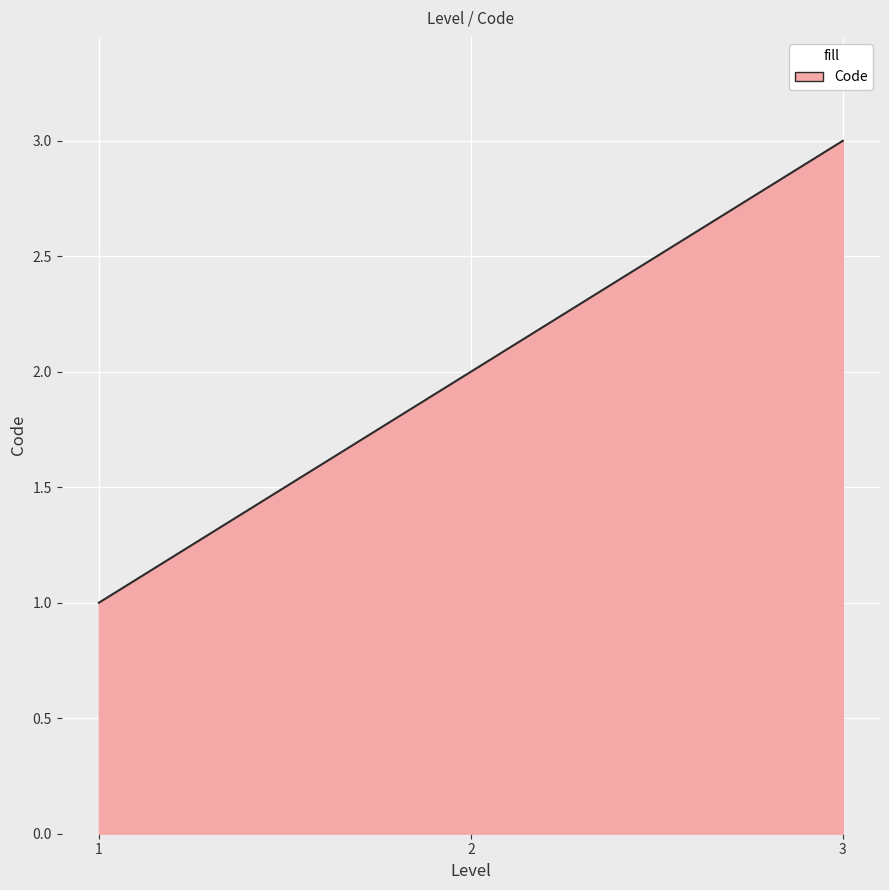

How many lines are shown in the chart?

1